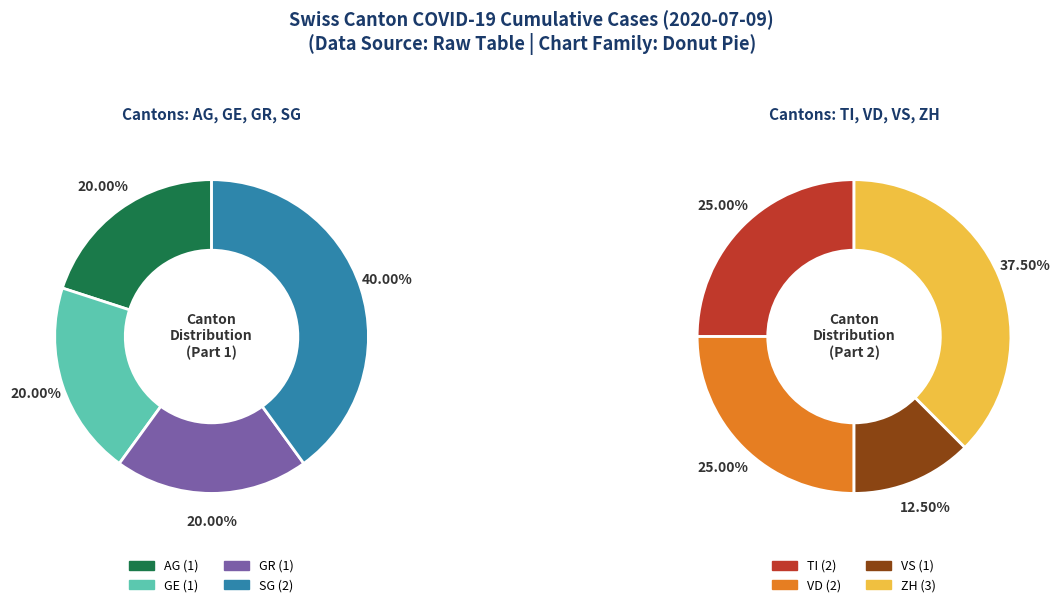

Is there a majority slice in this chart?

No